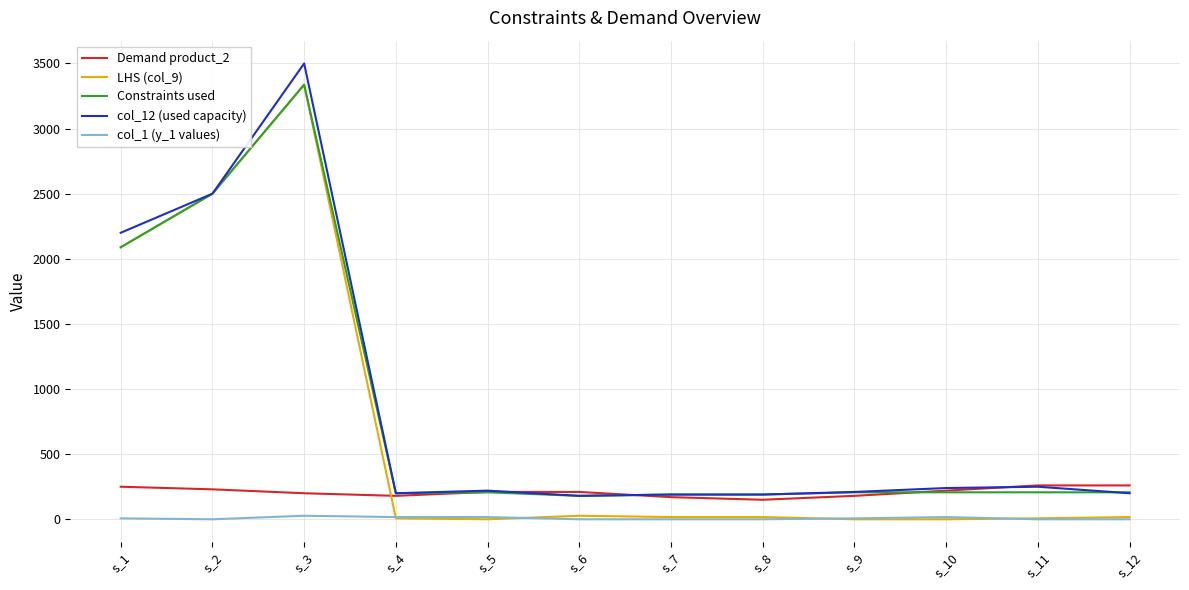

What is the difference between the col_12 (used capacity) values at s_10 and s_8?

50.0